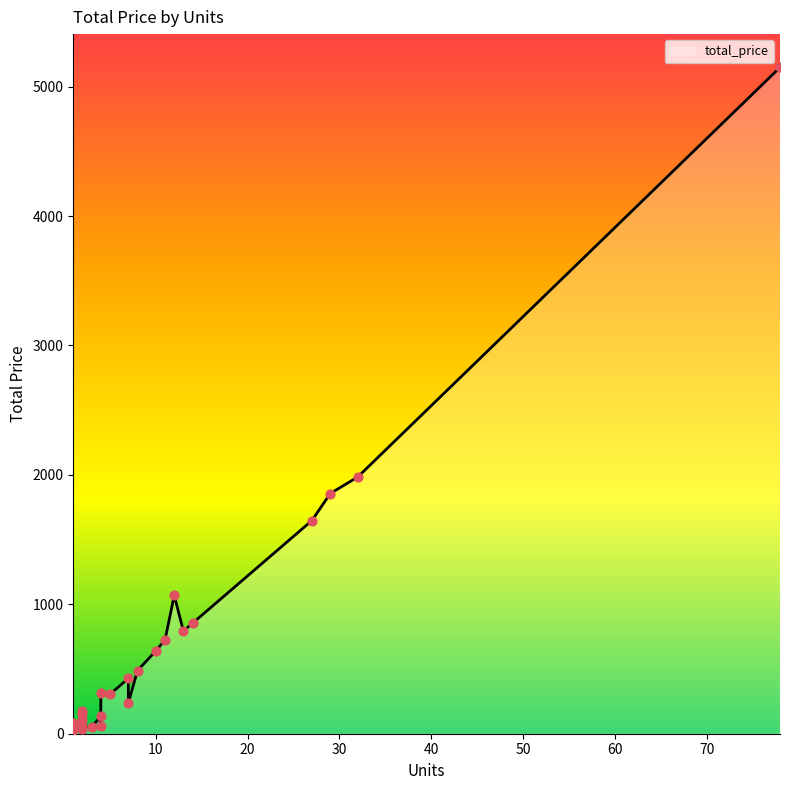

What is the change in value from 3 to 10?

+589